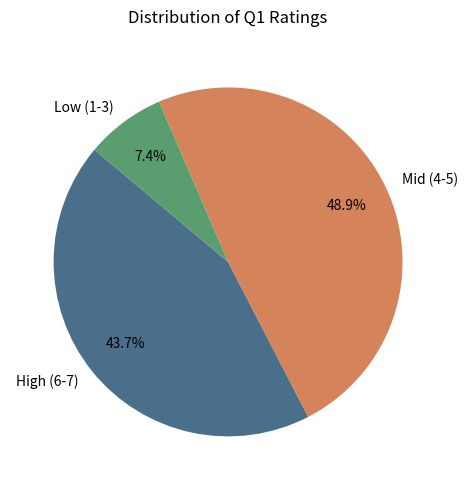

Is there any slice that represents more than half of the pie?

No